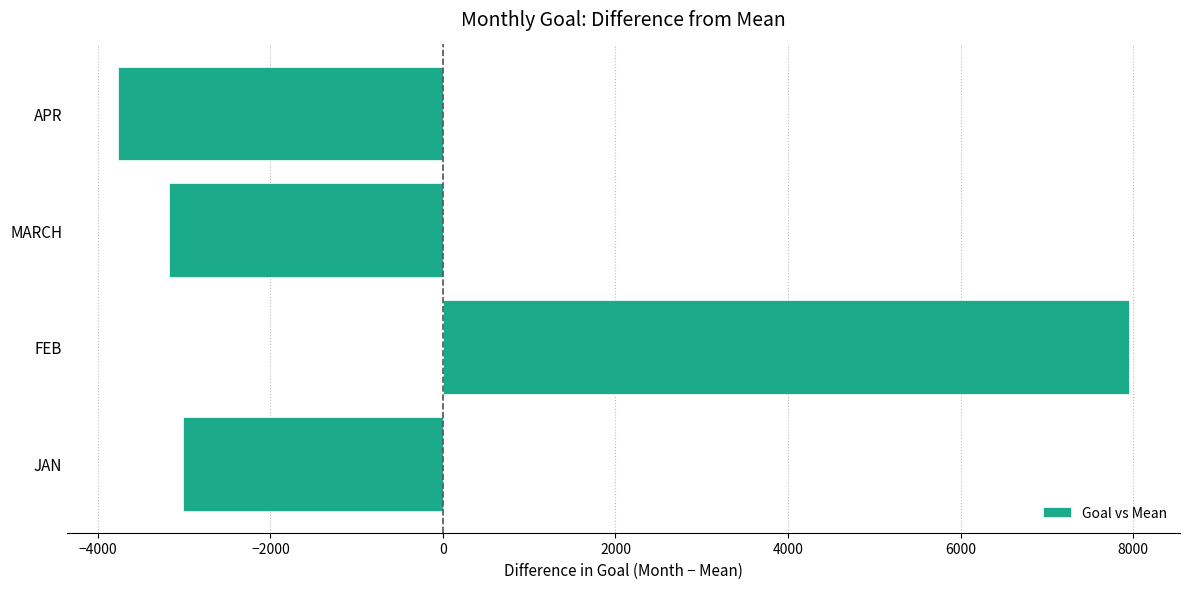

Rank the categories by value from highest to lowest.

FEB, JAN, MARCH, APR